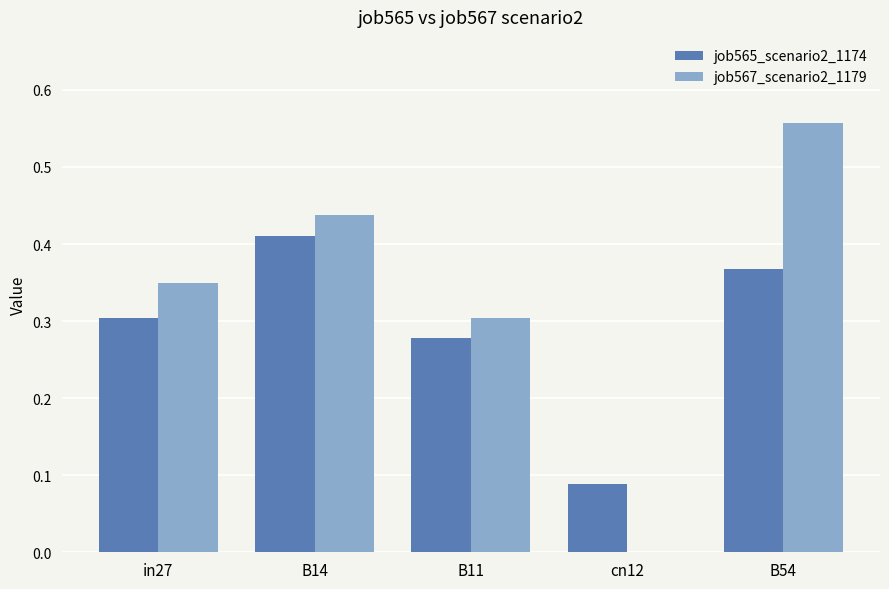

At which label does job567_scenario2_1179 reach its peak?

B54